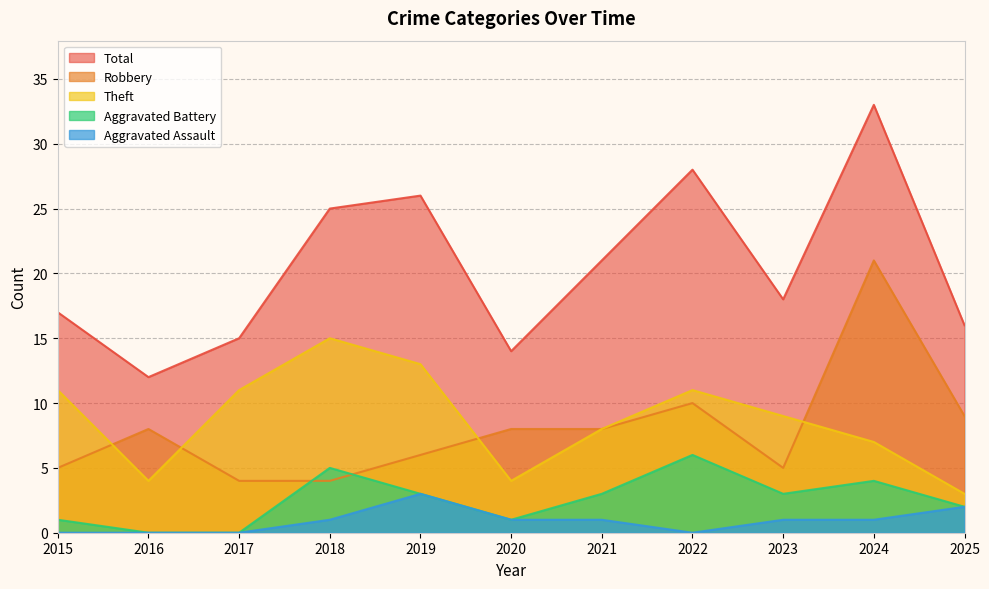

Reading left to right, what are all the values shown in this chart?

Robbery: 5	8	4	4	6	8	8	10	5	21	9
Theft: 11	4	11	15	13	4	8	11	9	7	3
Aggravated Battery: 1	0	0	5	3	1	3	6	3	4	2
Aggravated Assault: 0	0	0	1	3	1	1	0	1	1	2
Total: 17	12	15	25	26	14	21	28	18	33	16